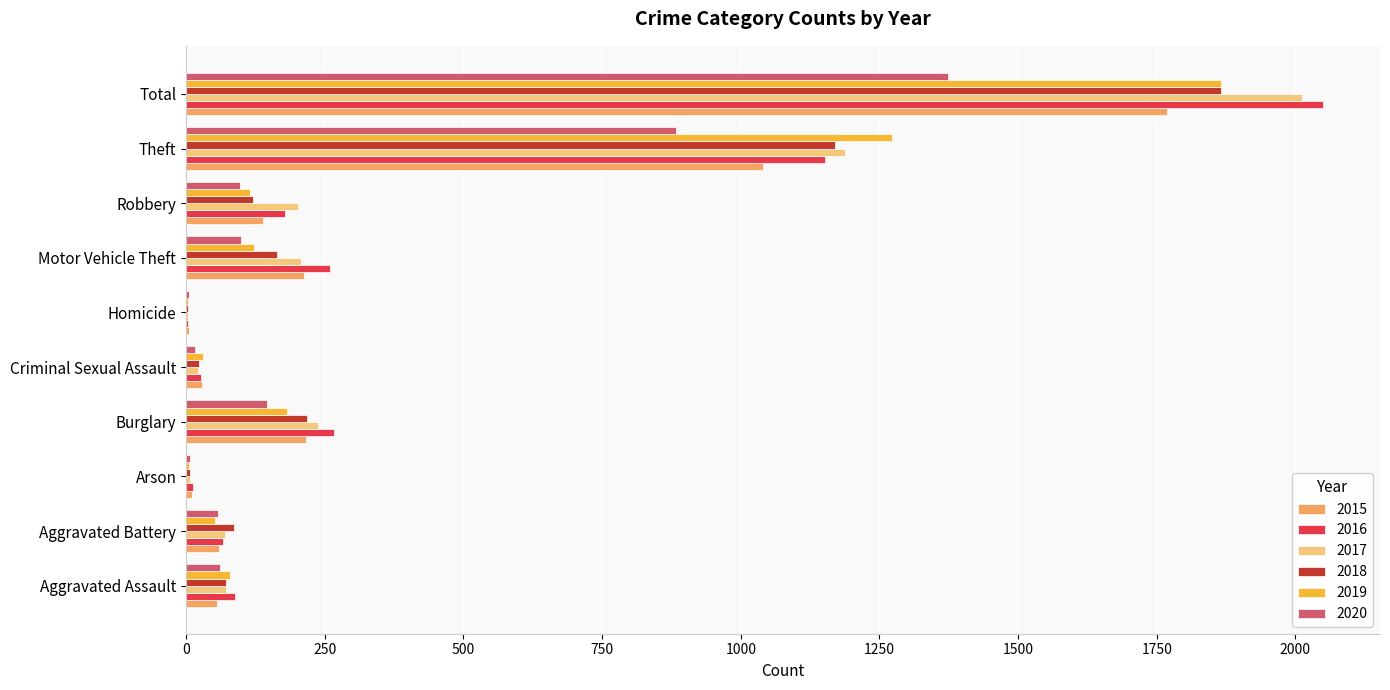

At which category is the sum across all series the highest?

Total